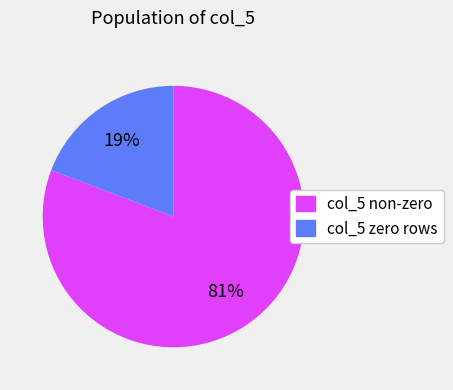

To the nearest percent, what is the difference between the largest and smallest slice percentages?

62%